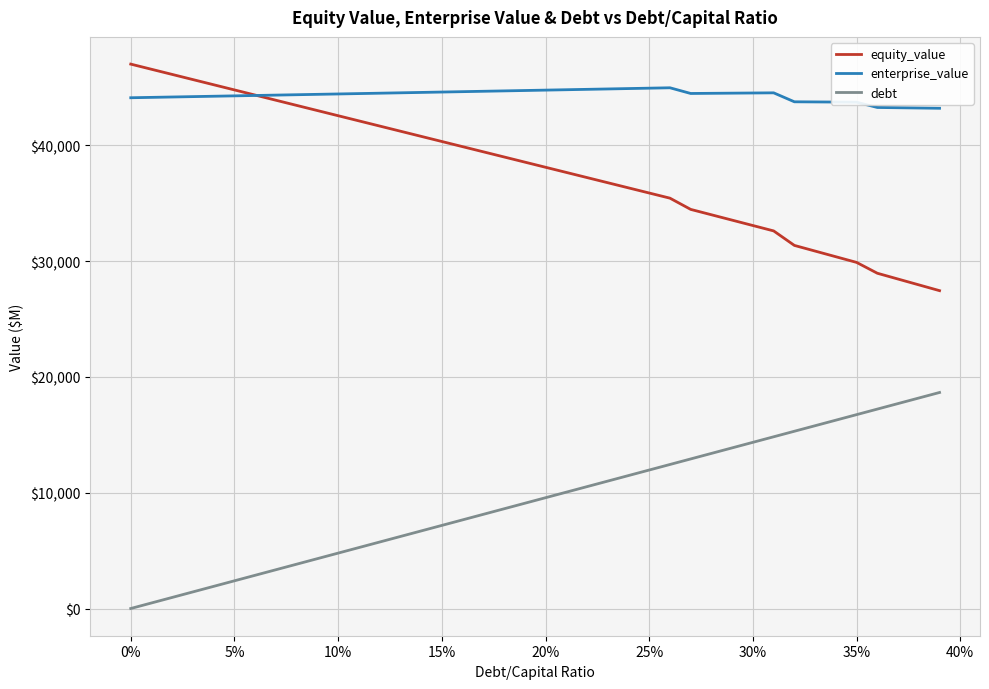

What is the minimum value for enterprise_value?

43196.0